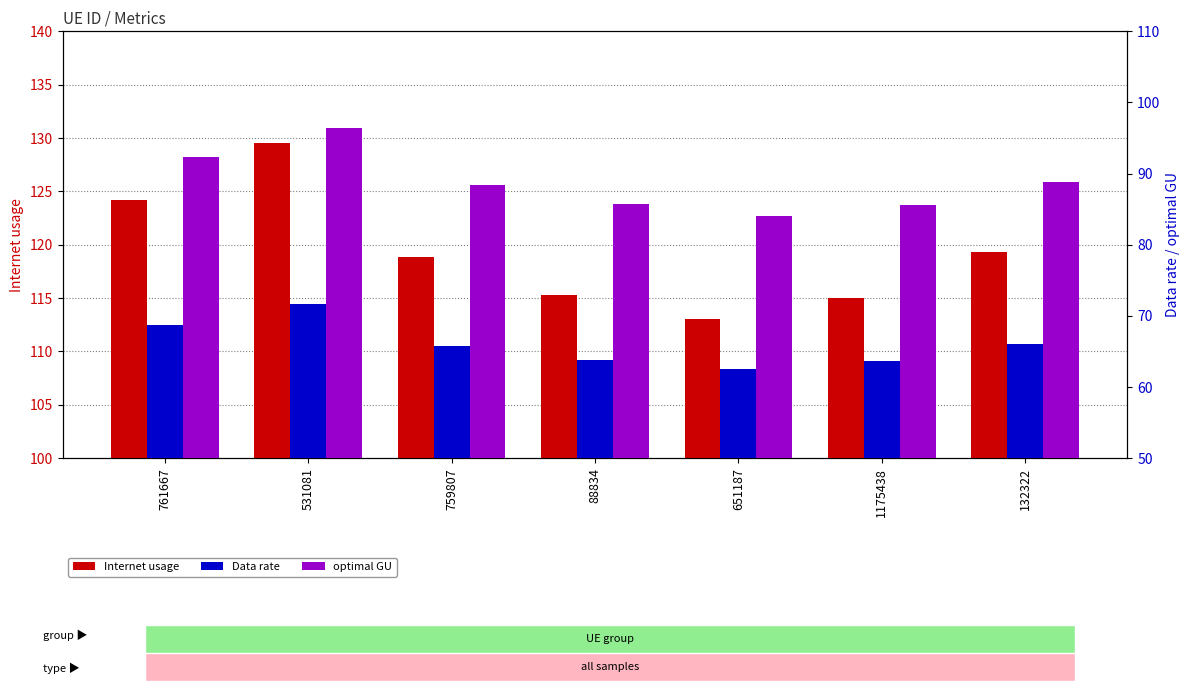

How many data points in Internet usage are above 118?

4